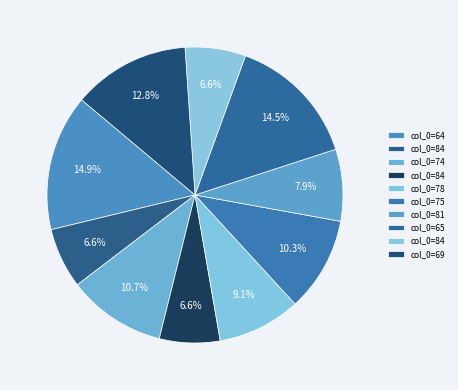

Count the number of slices in the pie.

10